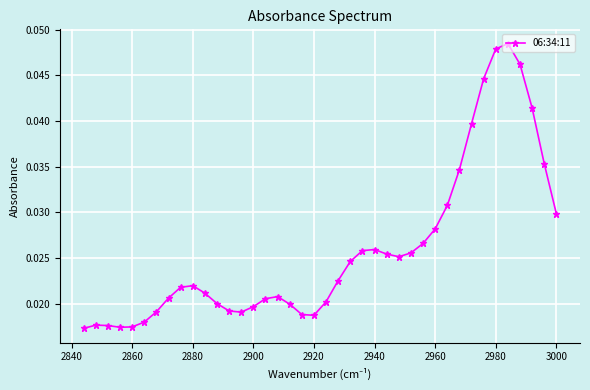

The chart shows a value of 0.1 at 2980. True or false?

False